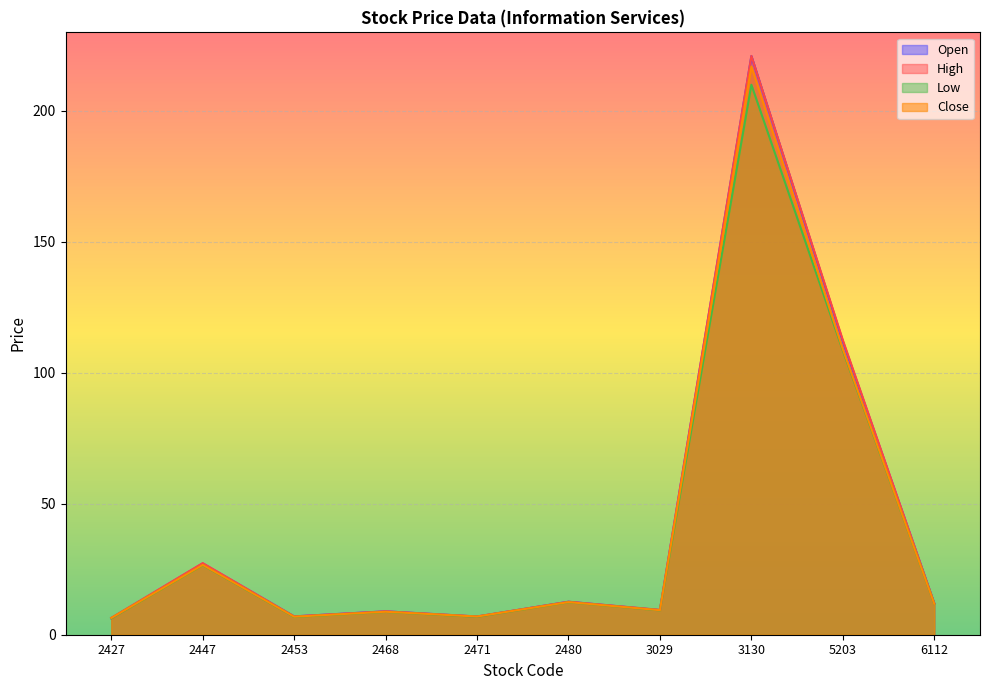

Reading left to right, extract all data points from this chart.

Open: 6.3	27.2	7.0	8.9	6.9	12.6	9.4	221.0	112.0	12.0
High: 6.4	27.4	7.0	8.9	7.0	12.6	9.5	221.0	112.5	12.0
Low: 6.3	26.6	6.8	8.7	6.9	12.4	9.3	210.0	108.5	11.8
Close: 6.4	26.6	6.9	8.8	6.9	12.4	9.4	217.0	109.0	11.8